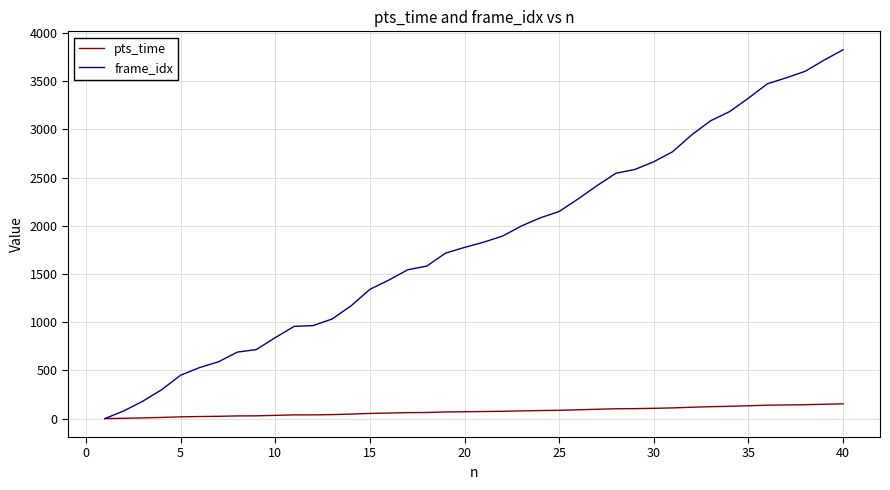

What is the maximum value shown in the chart?

3827.0